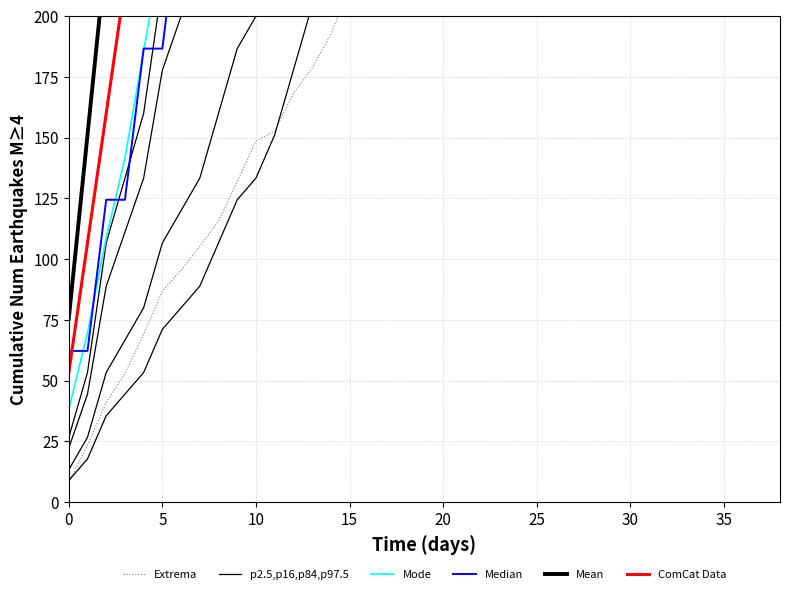

The ComCat Data series shows 3158.2 at 33. True or false?

False